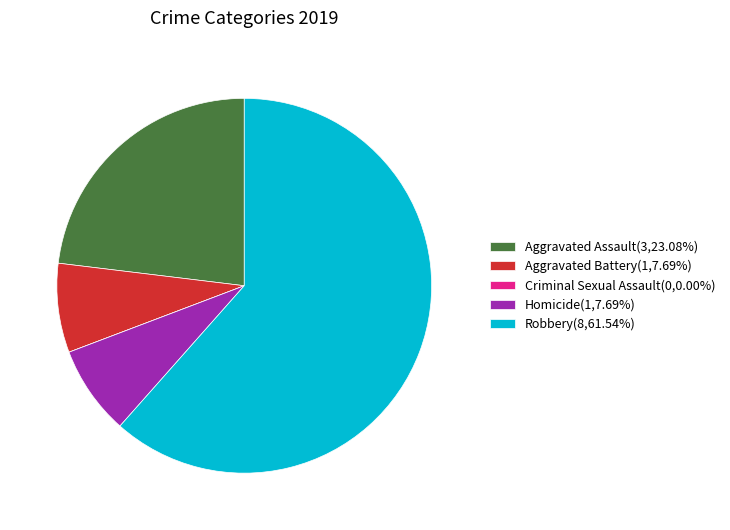

Is there any slice that represents more than half of the pie?

Yes